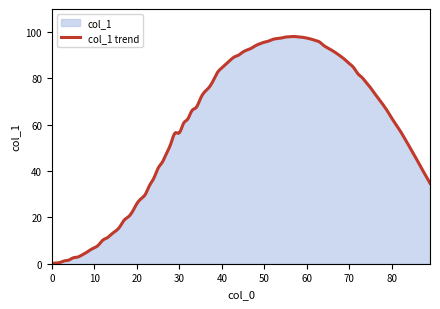

Reading left to right, what are all the values shown in this chart?

0=0.0	5=2.5	10=6.9	15=14.1	20=25.9	25=41.2	30=56.5	35=71.4	40=82.6	45=90.3	50=95.7	55=98.1	60=97.5	65=94.2	70=89.6	75=82.1	80=73.4	85=62.9